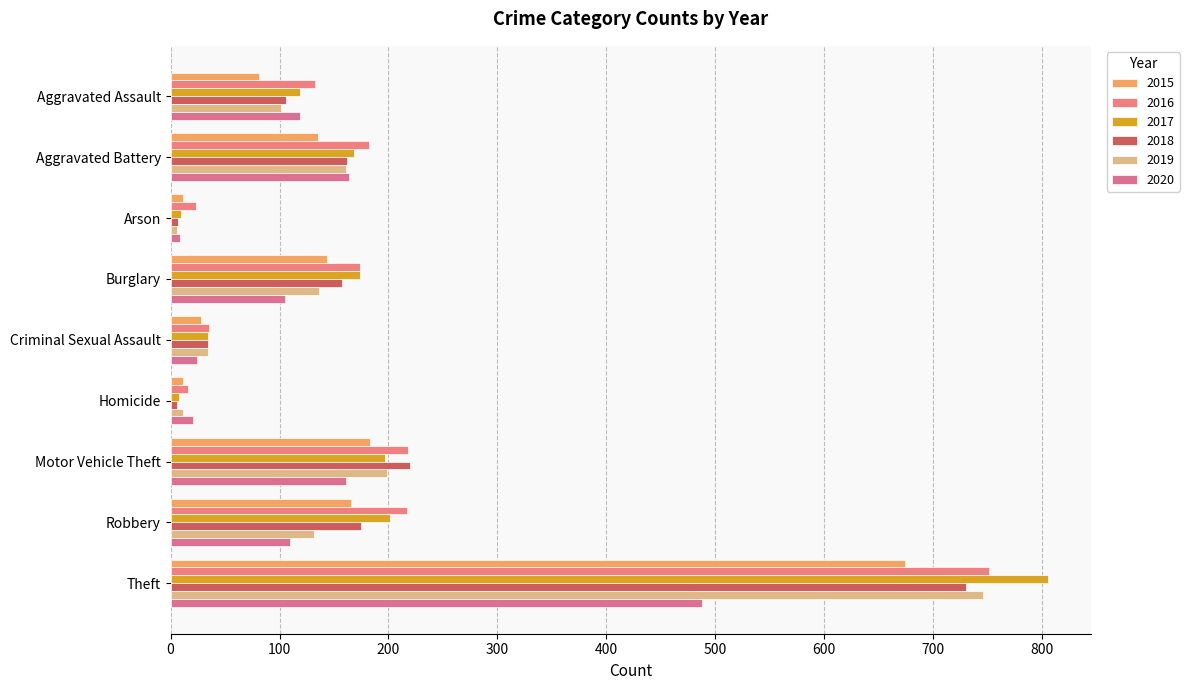

What is the average value of the 2017 series?

191